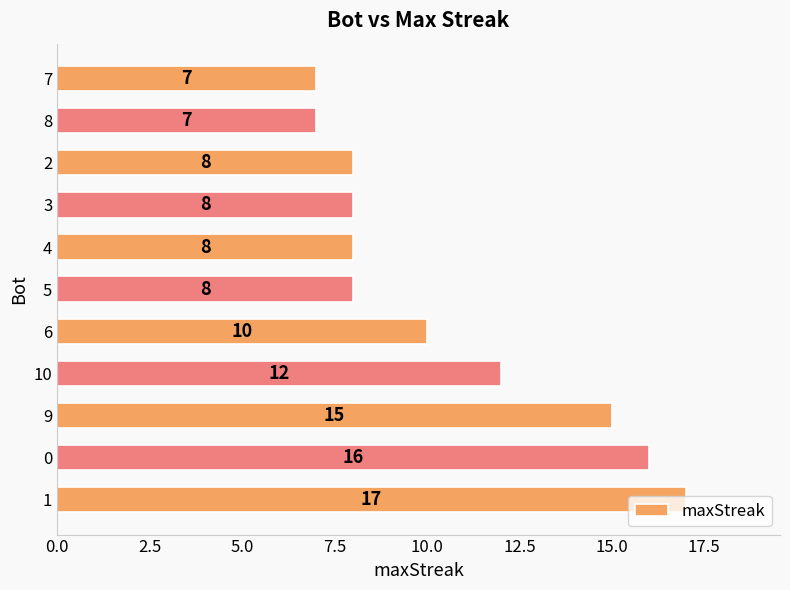

The value at 2 is 8. True or false?

True